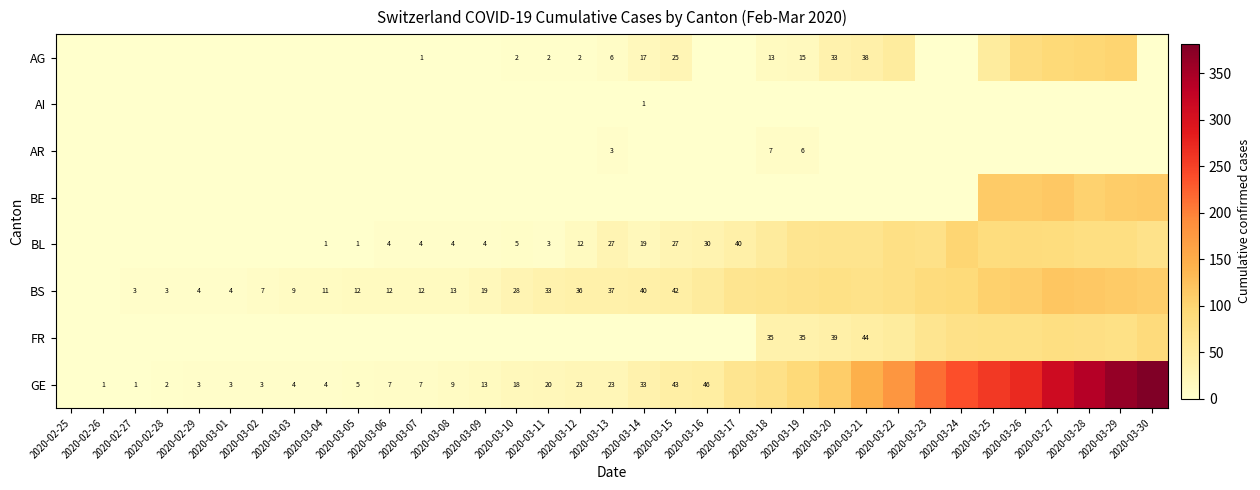

Is the value of FR at 2020-03-12 greater than the value of BE at 2020-03-25?

No